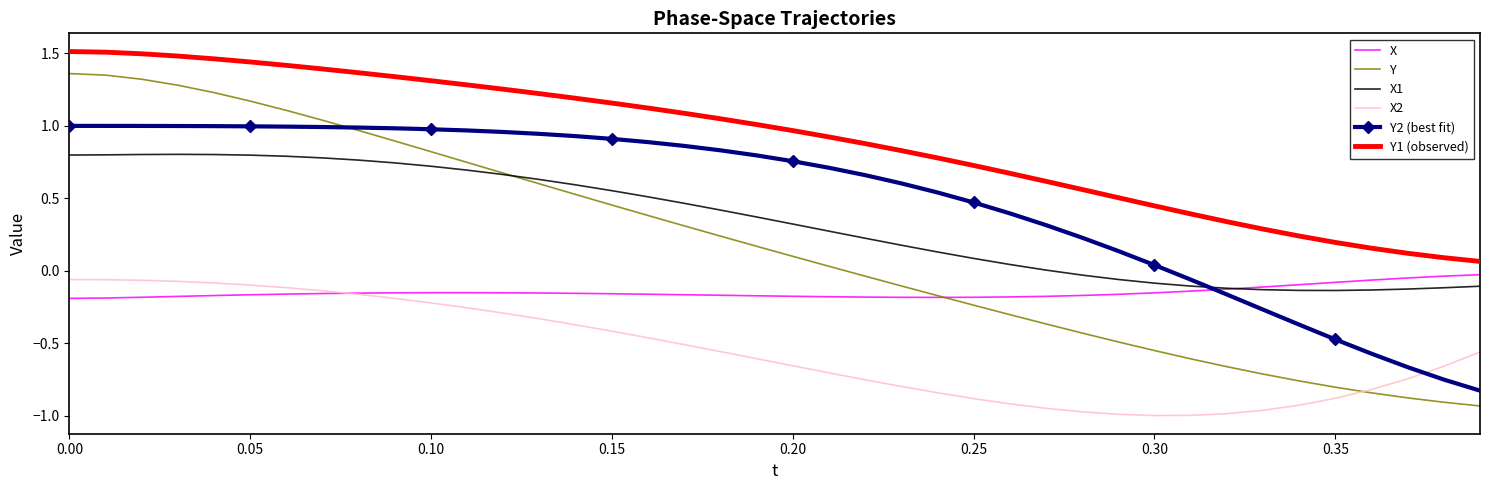

Which series has the largest total across all categories?

Y1 (observed)